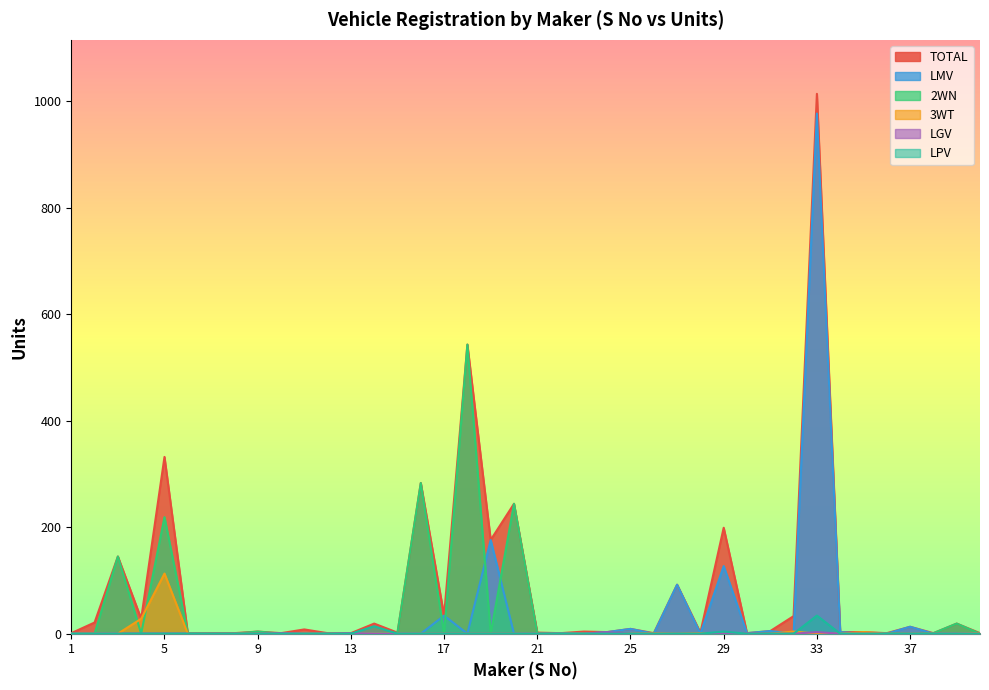

Does the chart display data point markers on the line(s)?

No